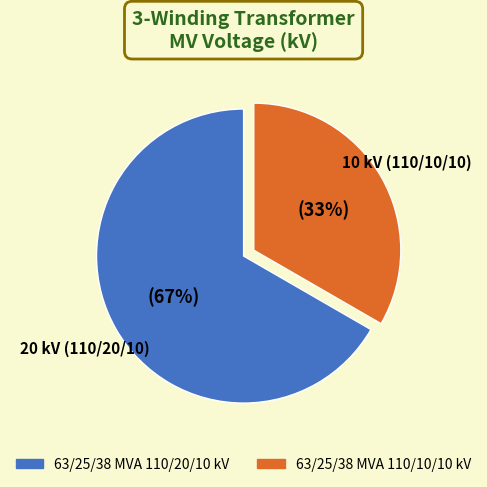

To the nearest percent, what portion does 63/25/38 MVA 110/10/10 kV represent?

33%